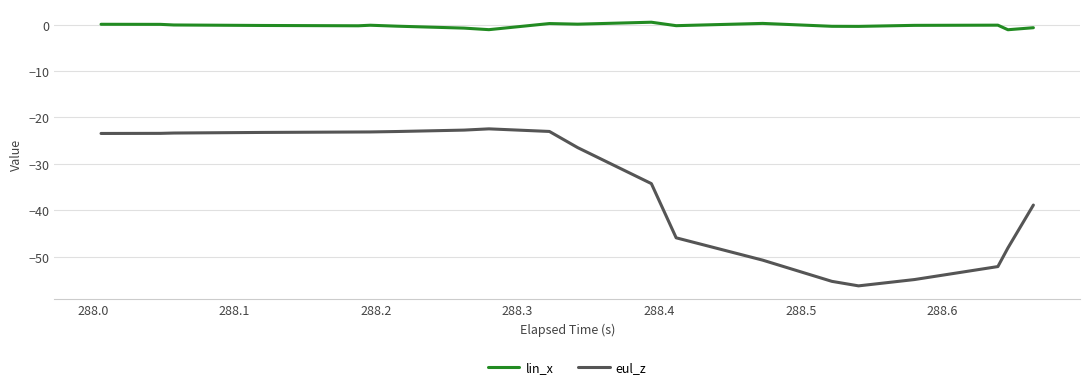

Rank the series by their average value, from lowest to highest.

eul_z, lin_x